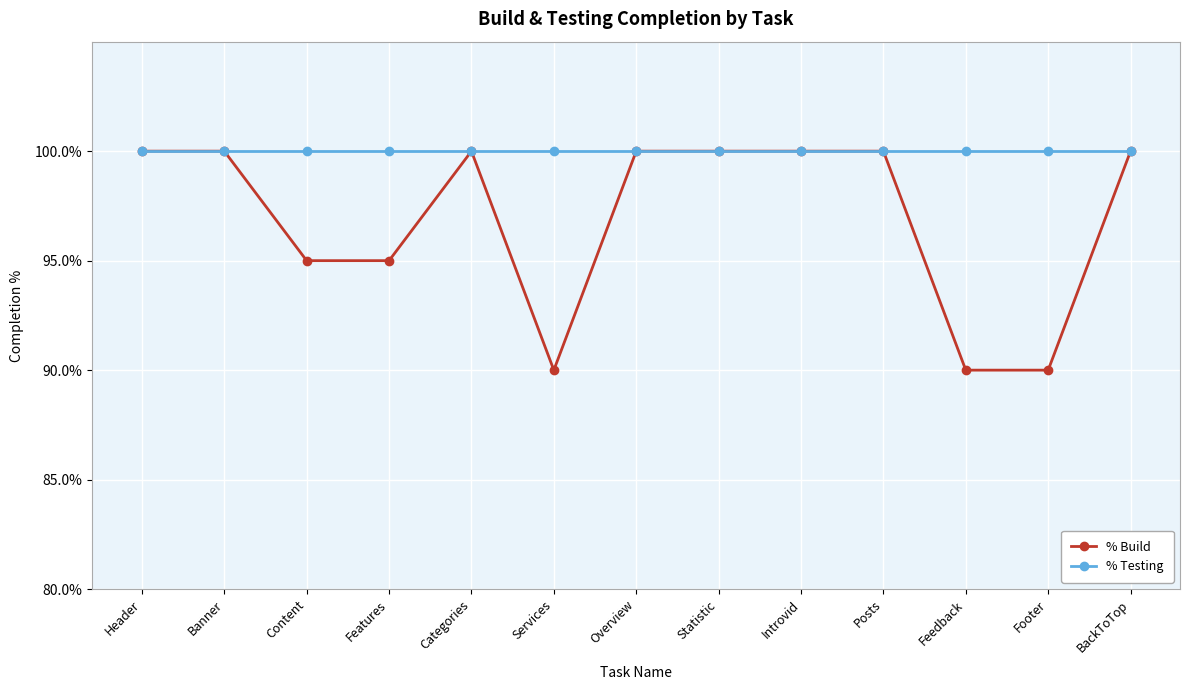

Which series has the largest total across all categories?

% Testing